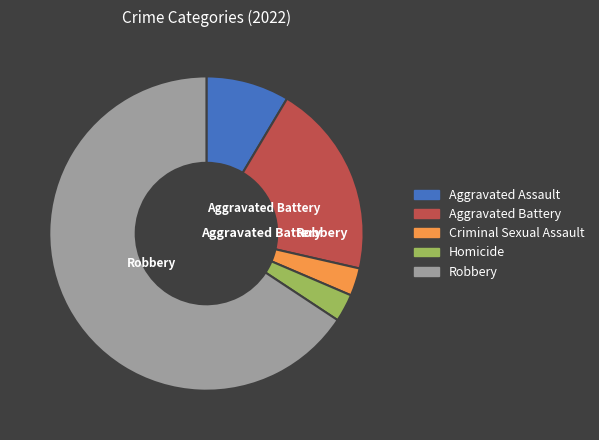

How many slices are in this pie chart?

5